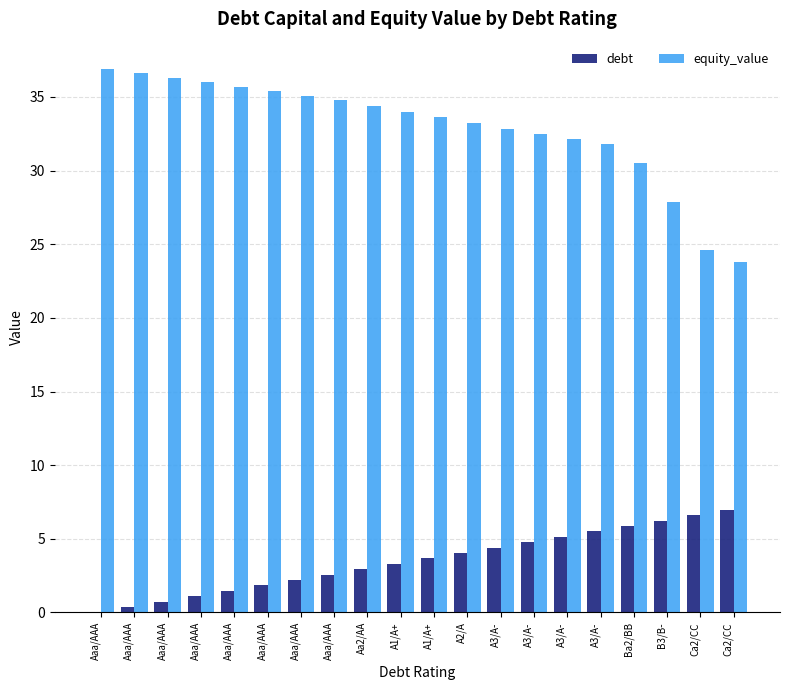

What is the spread (max minus min) of values at Aaa/AAA?

36.9